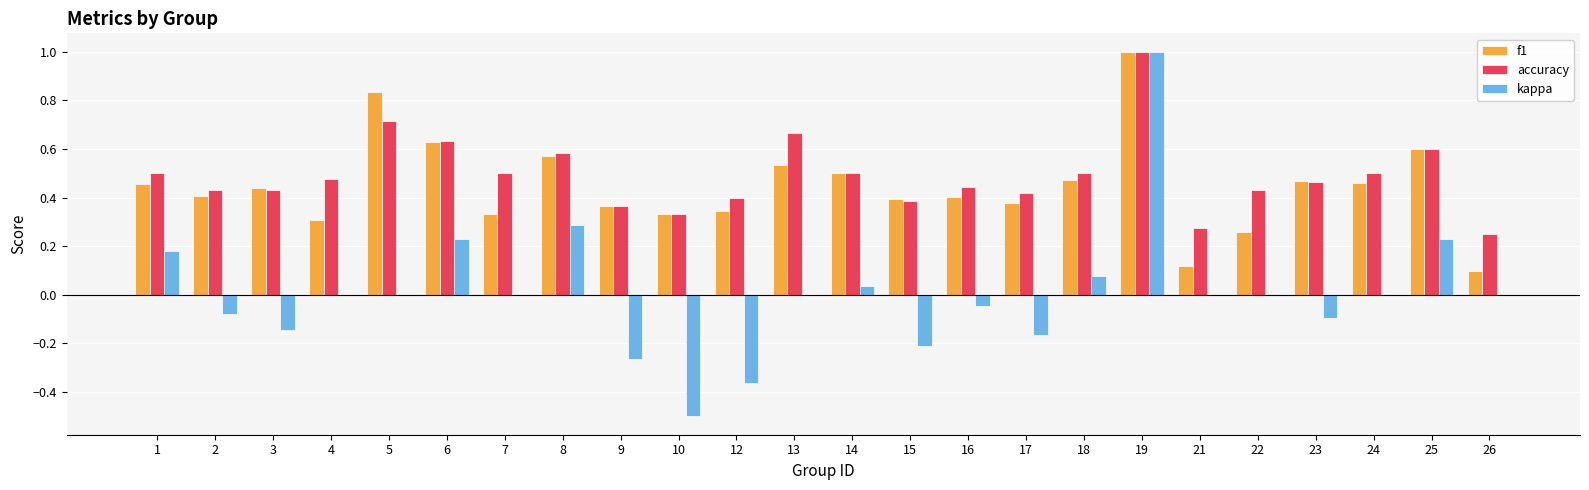

True or false: kappa has a value of -0.1 at 16.

False